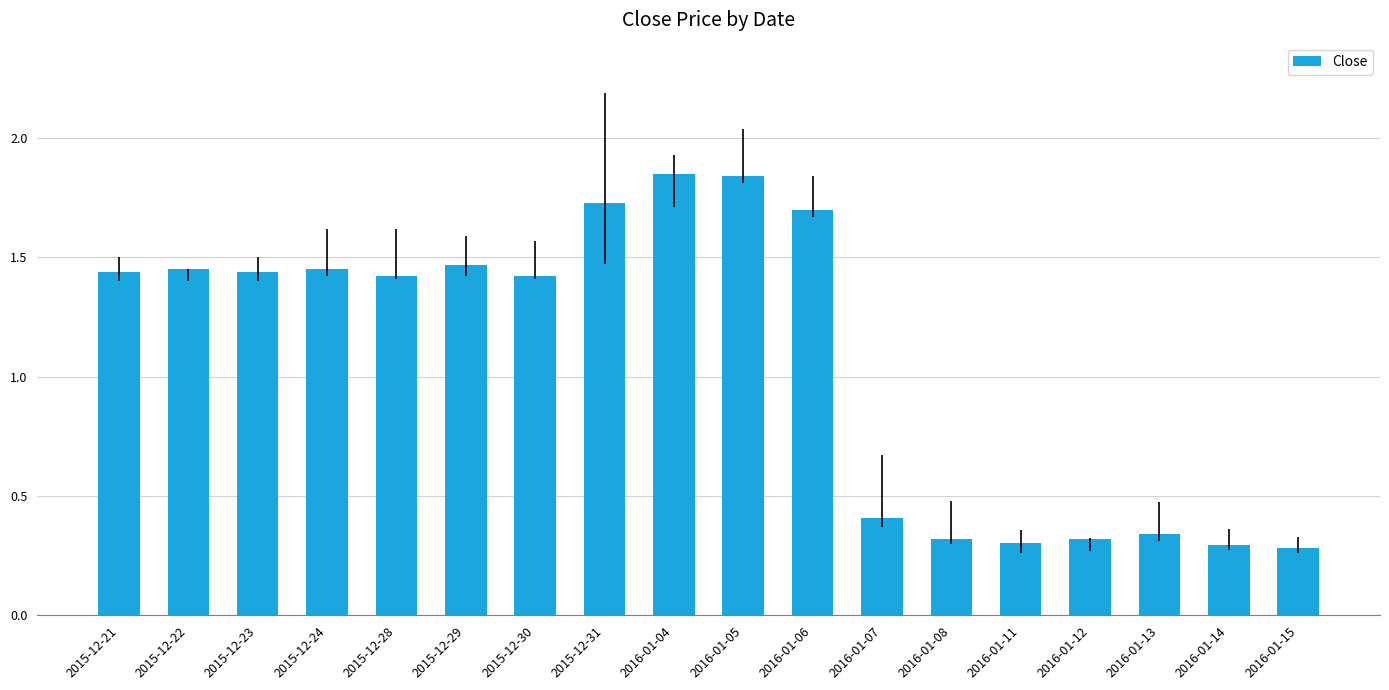

Which has a higher value, 2016-01-05 or 2015-12-28?

2016-01-05